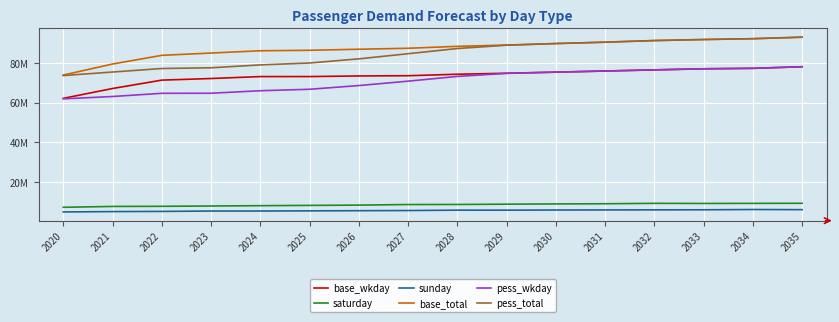

What are all the series names shown in the legend?

base_wkday, saturday, sunday, base_total, pess_wkday, pess_total